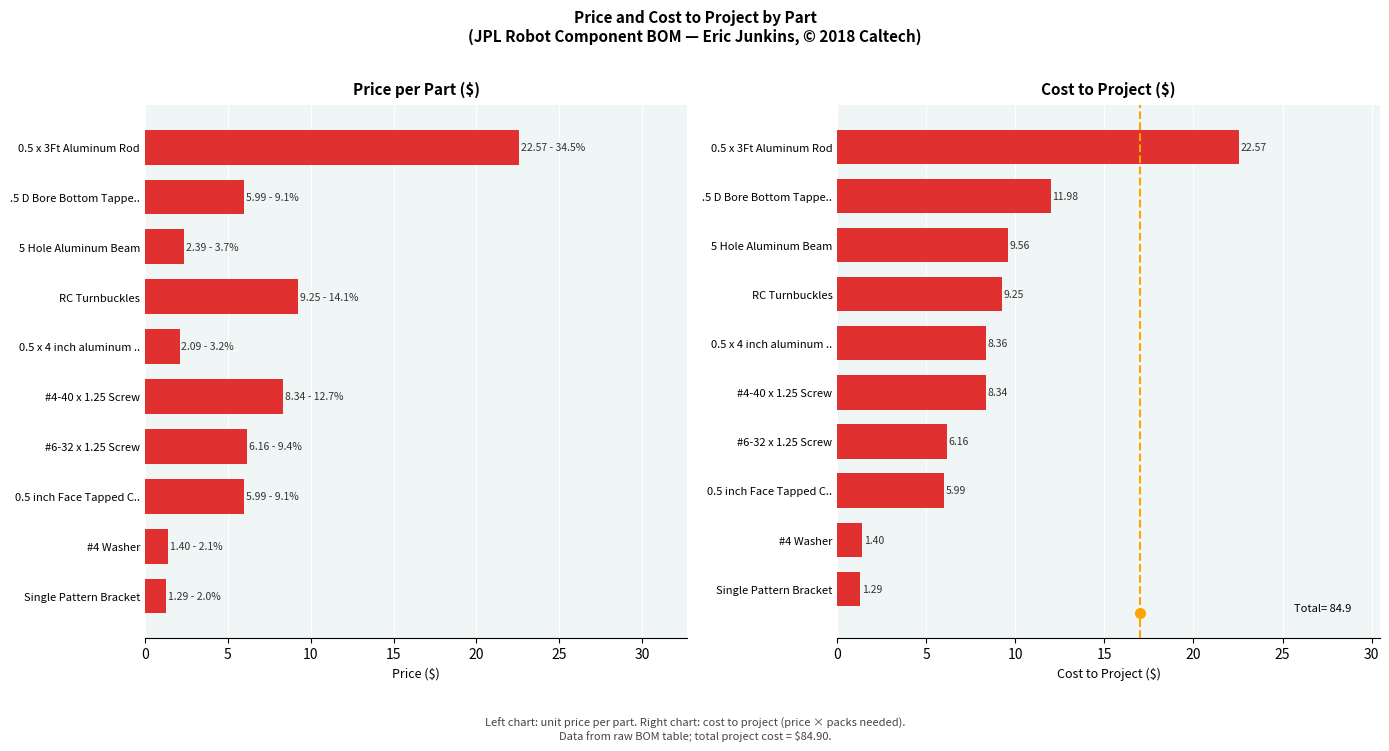

How many values in the Cost to Project series exceed 8?

6